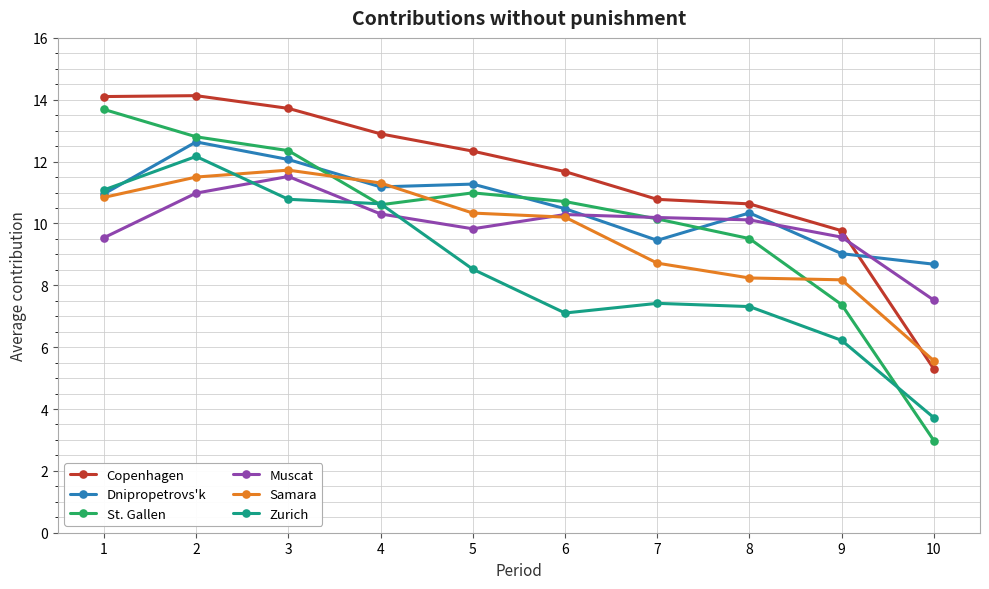

What is the greatest value displayed?

14.1